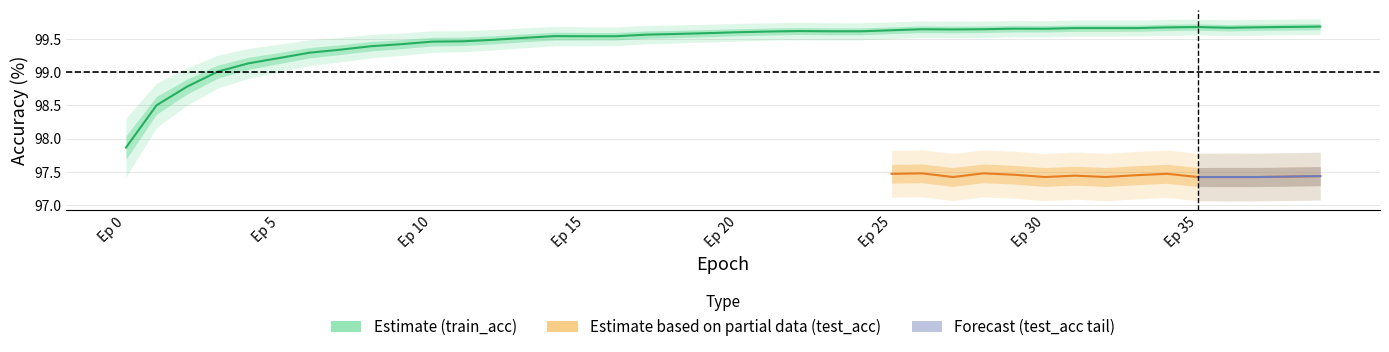

Where is the data nearest to the value 98?

Ep 0